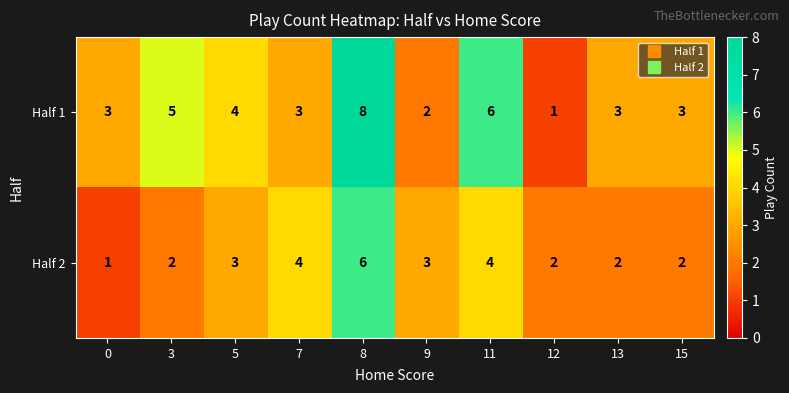

What is the minimum value shown in the chart?

1